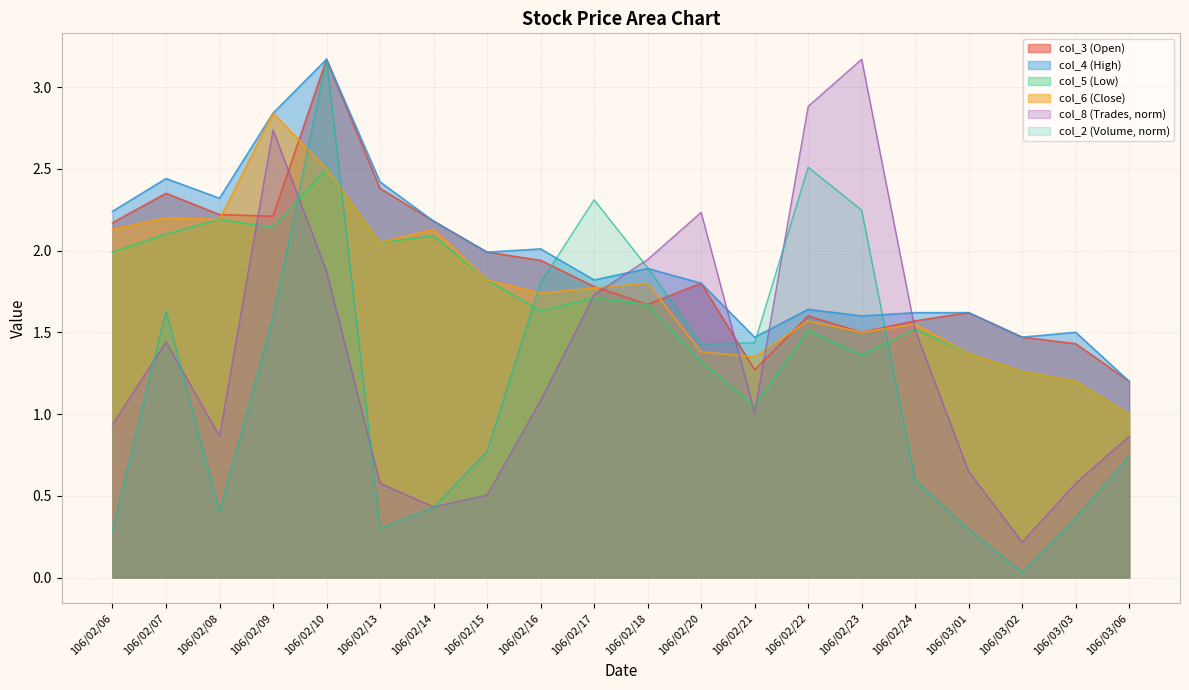

Rank the series by their maximum value, from lowest to highest.

col_5, col_6, col_2, col_3, col_4, col_8